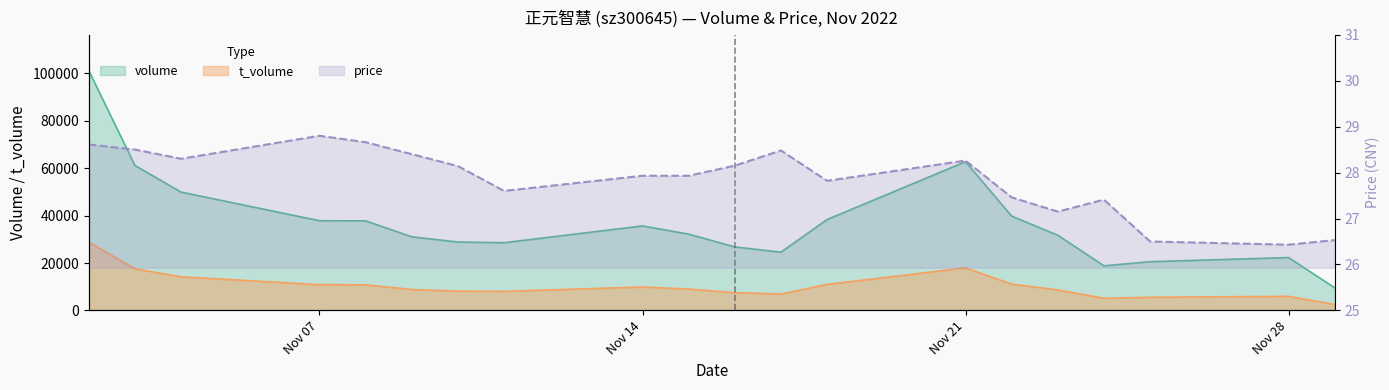

True or false: volume and price intersect in this chart.

False